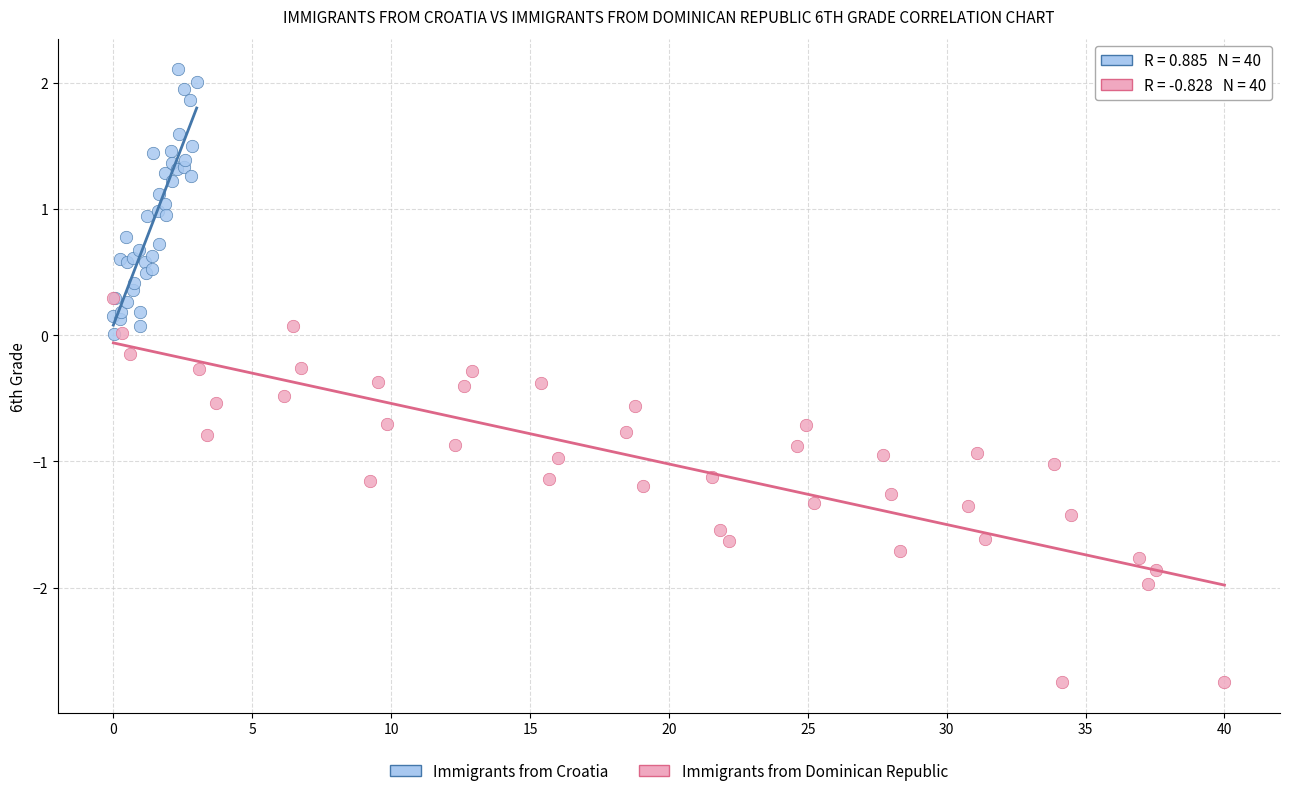

Which series reaches the minimum Y coordinate?

Immigrants from Dominican Republic